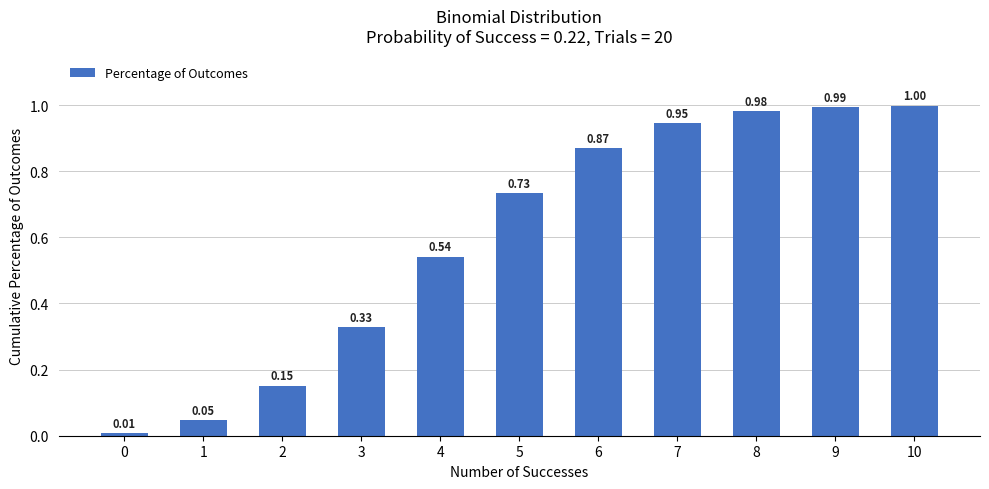

What is the change in value from 1 to 8?

+0.9